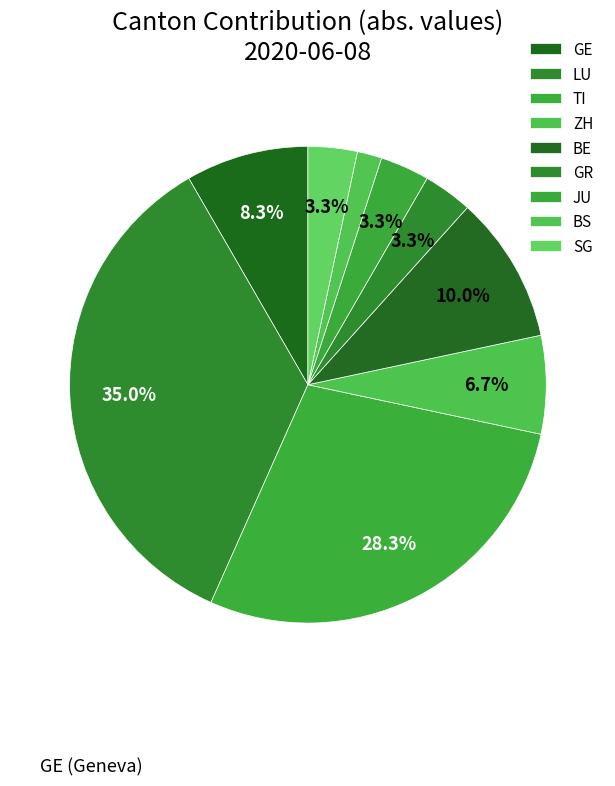

How many segments does this pie chart have?

9